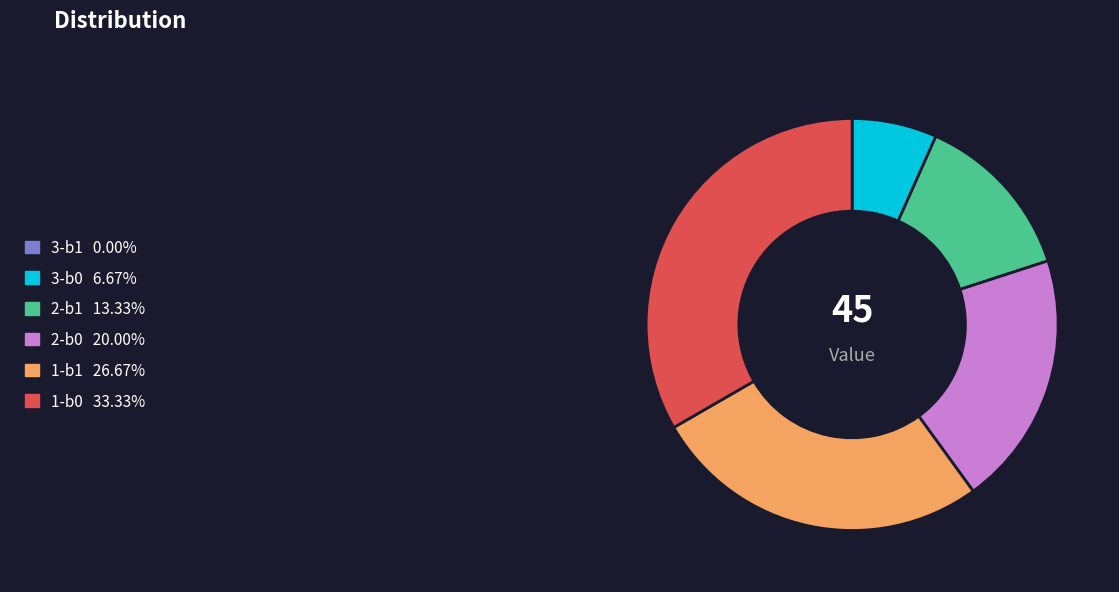

Is the sum of 3-b0 and 2-b1 greater than half?

No